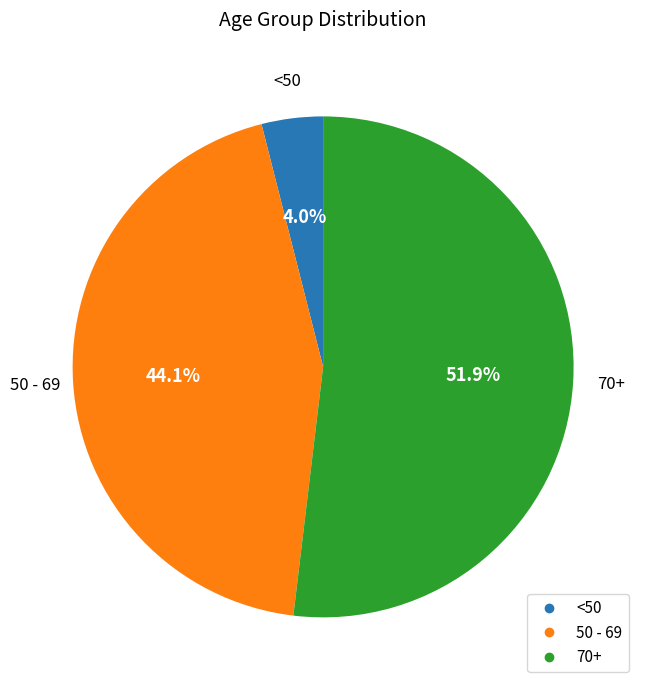

Is there a majority slice in this chart?

Yes